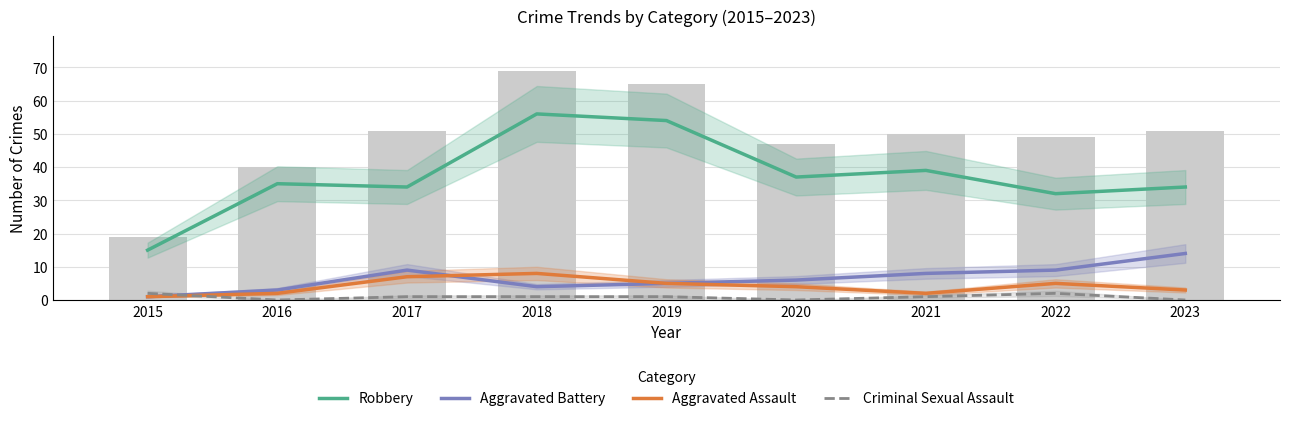

The value of Aggravated Assault at 2023 is 5. True or false?

False